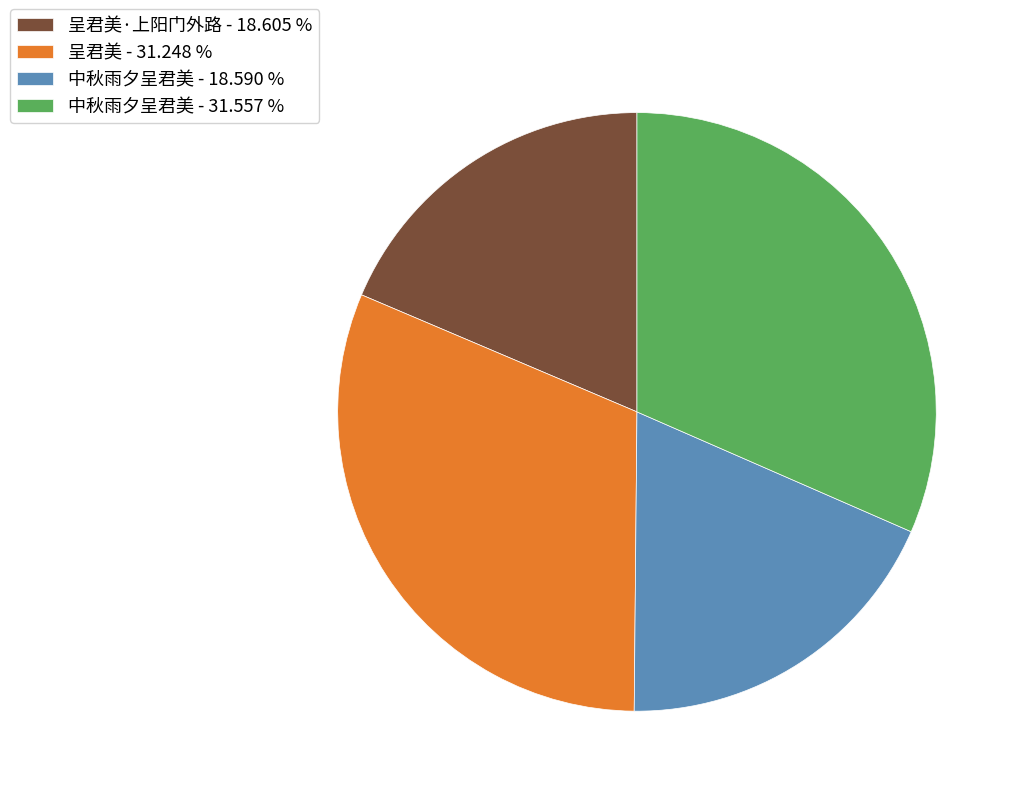

Which has a higher value, 呈君美·上阳门外路 - 18.605 % or 呈君美 - 31.248 %?

呈君美 - 31.248 %